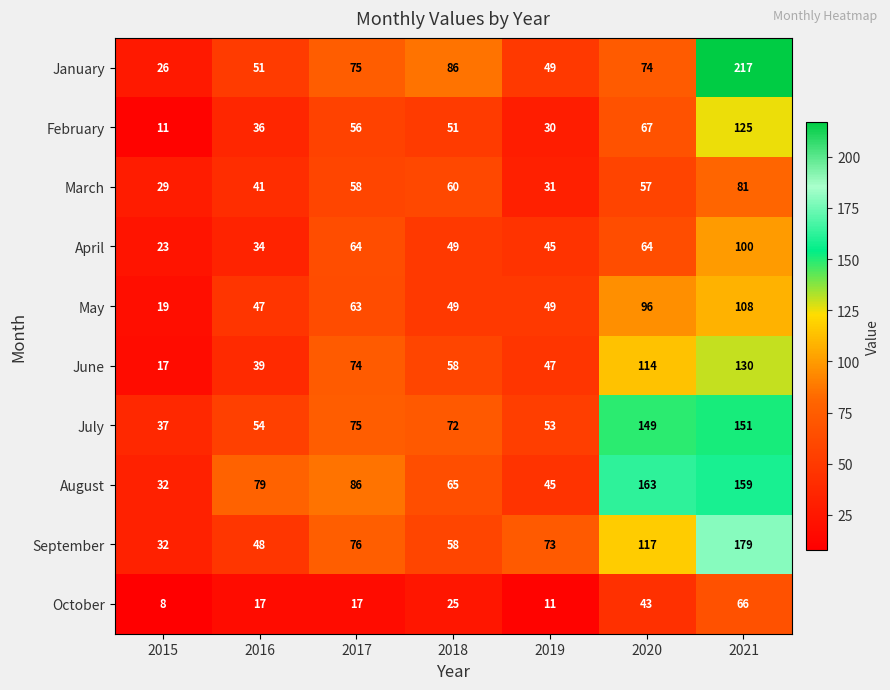

What is the minimum value shown in the chart?

8